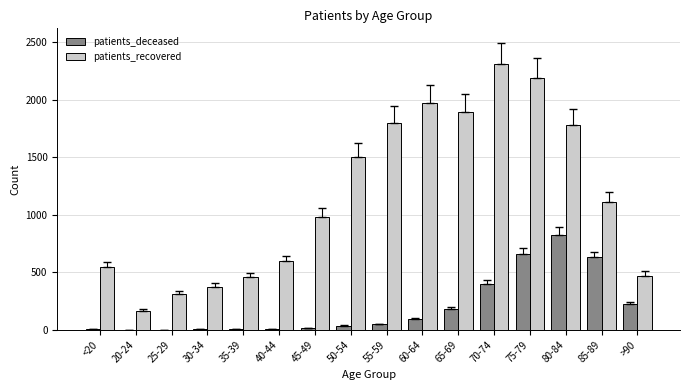

True or false: patients_deceased has a value of 826 at 80-84.

True